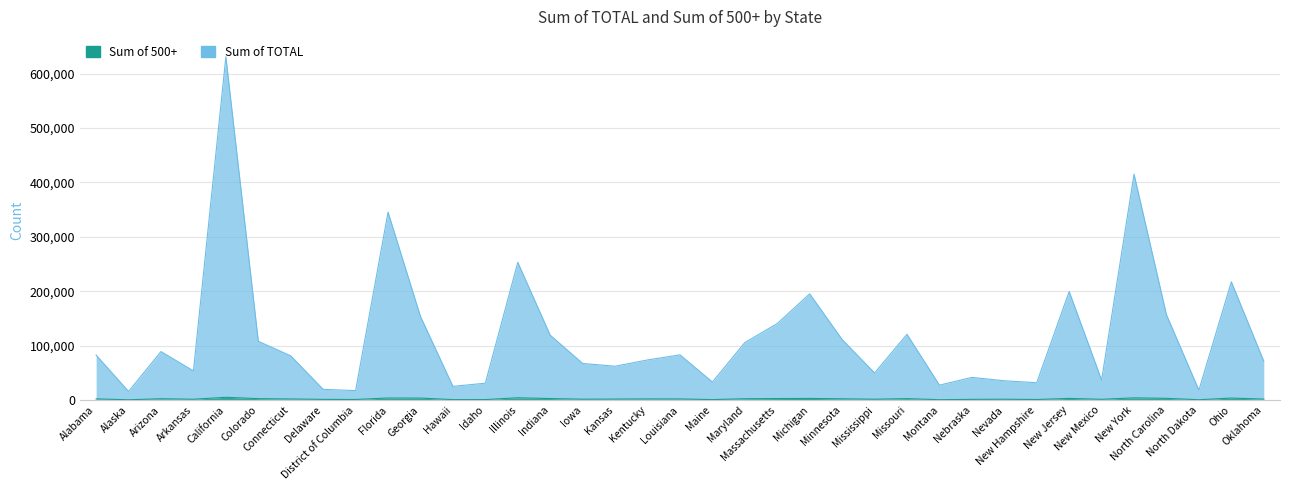

Count the number of categories in the chart.

37